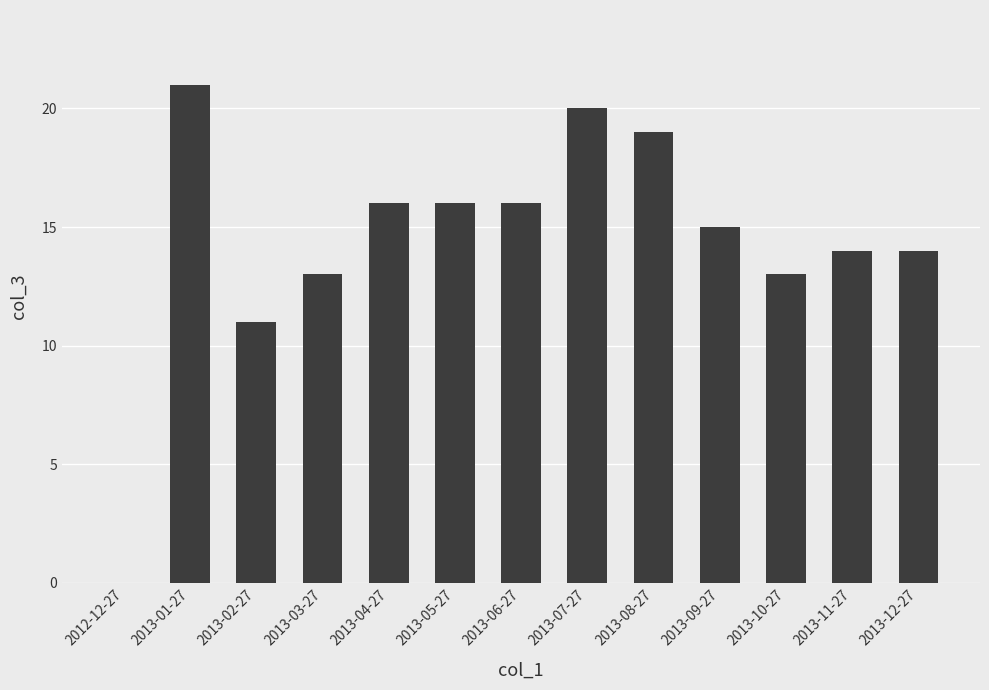

What is the ratio of the value at 2013-10-27 to the value at 2013-06-27?

0.8